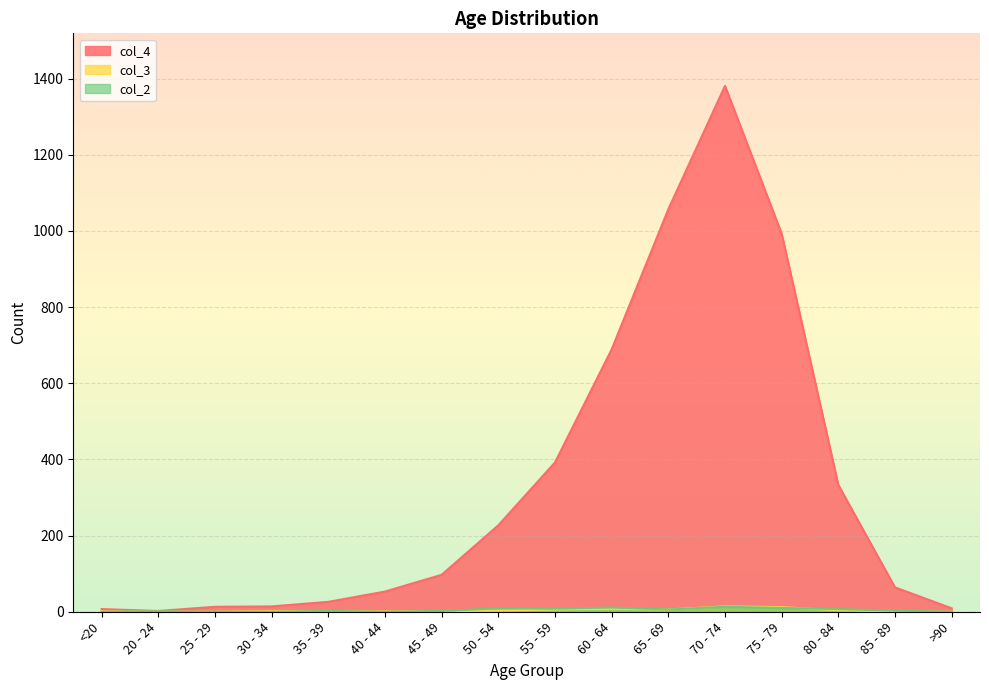

What value does the col_4 series have at 80 - 84, to the nearest 50?

350